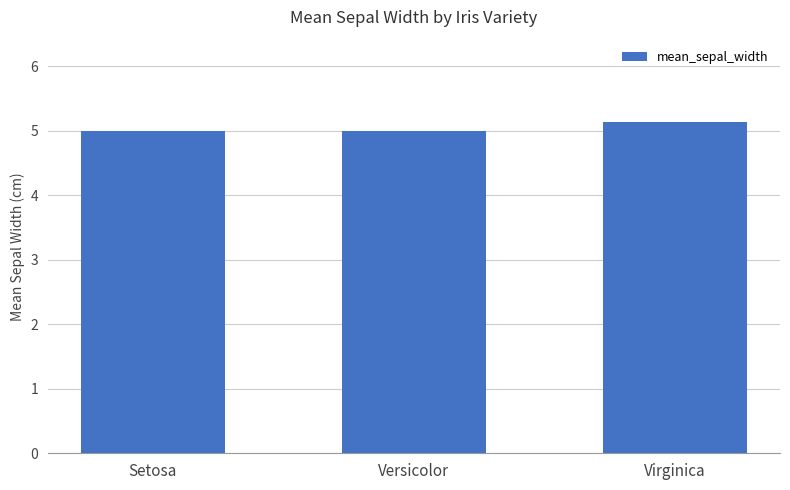

What is the sum of the values at Setosa and Virginica?

10.1